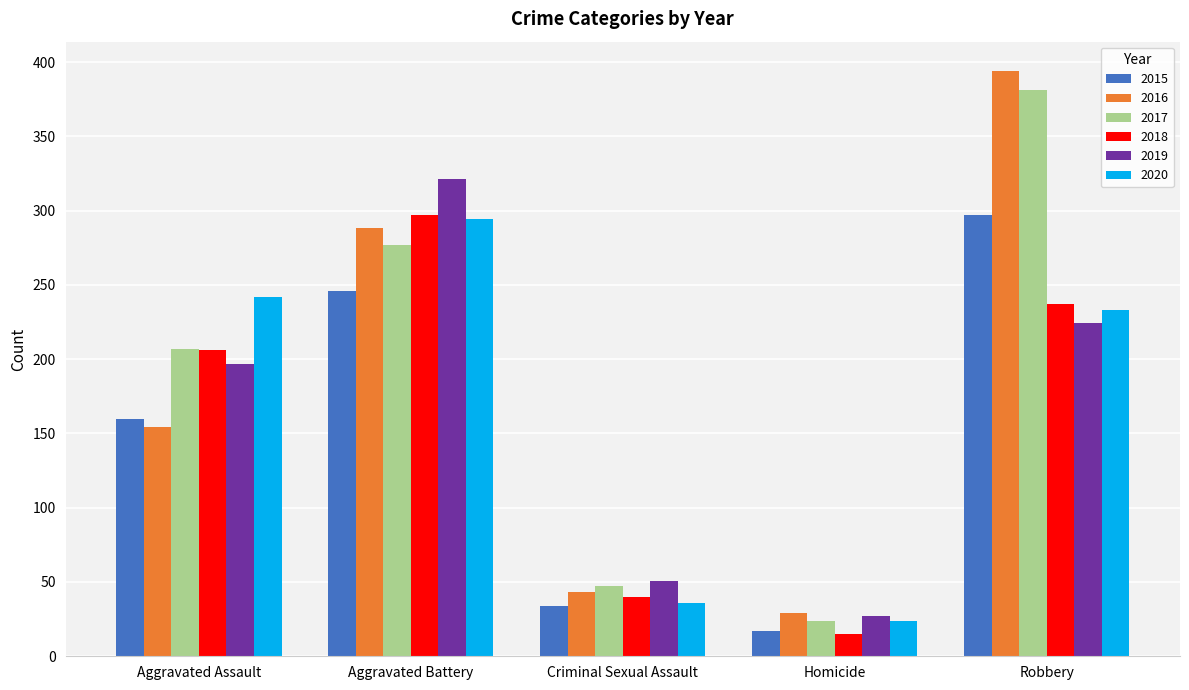

Which series has the largest range (max minus min)?

2016